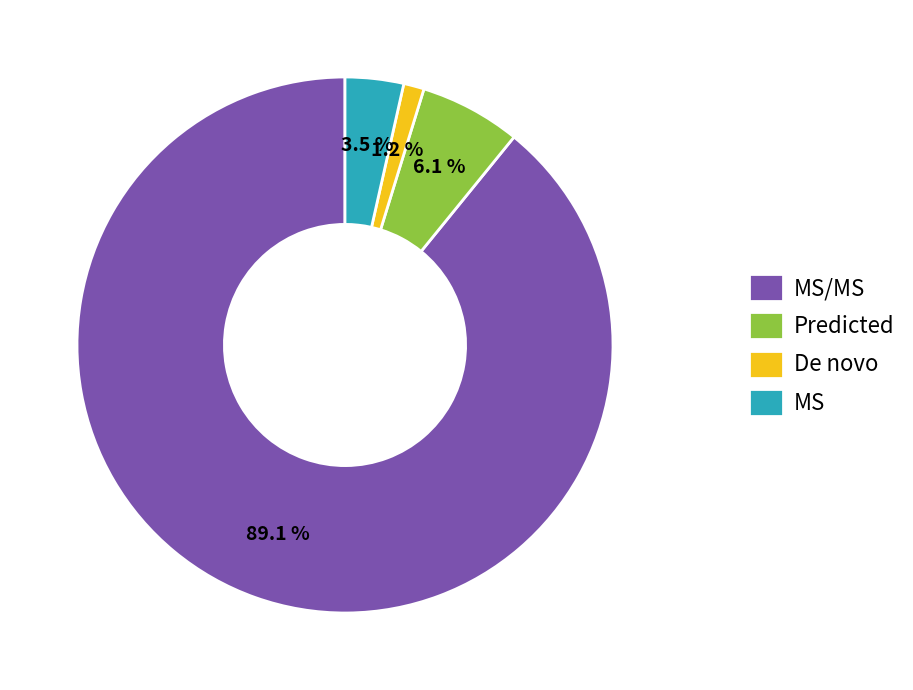

Between De novo and MS, which is larger?

MS